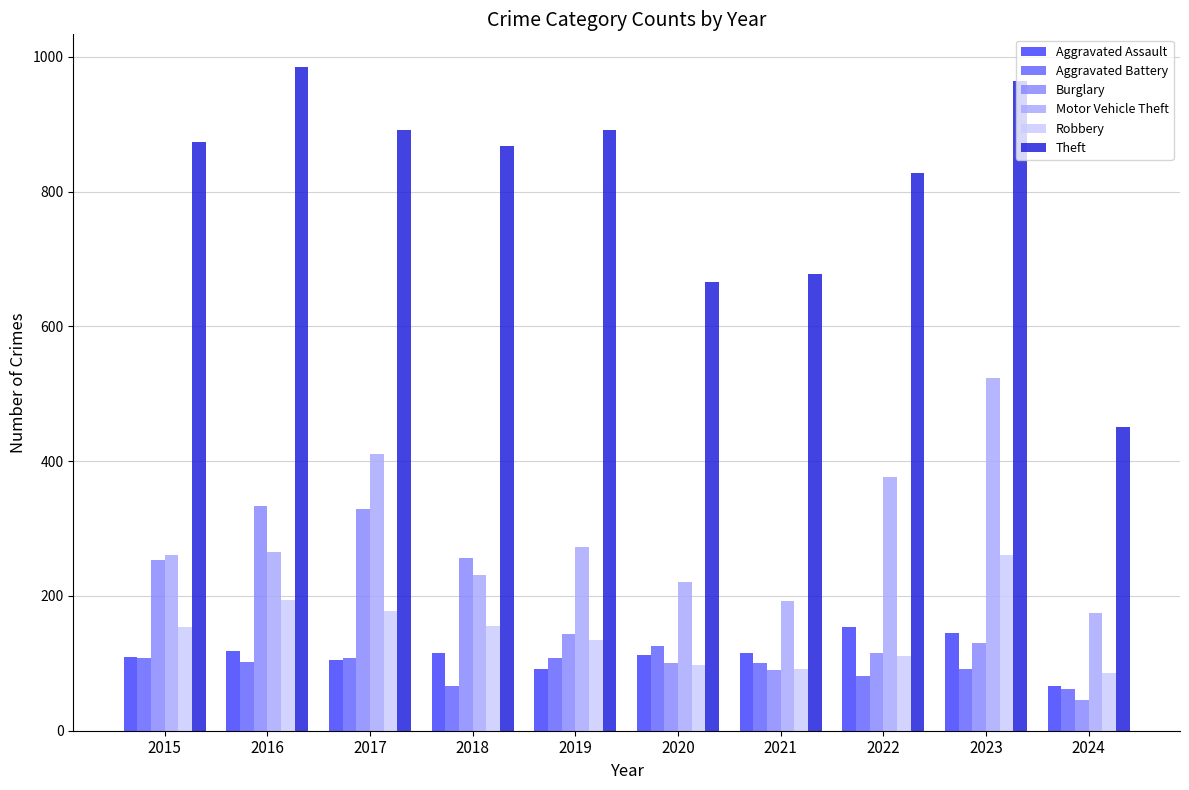

Is the value of Motor Vehicle Theft at 2018 greater than the value of Burglary at 2023?

Yes